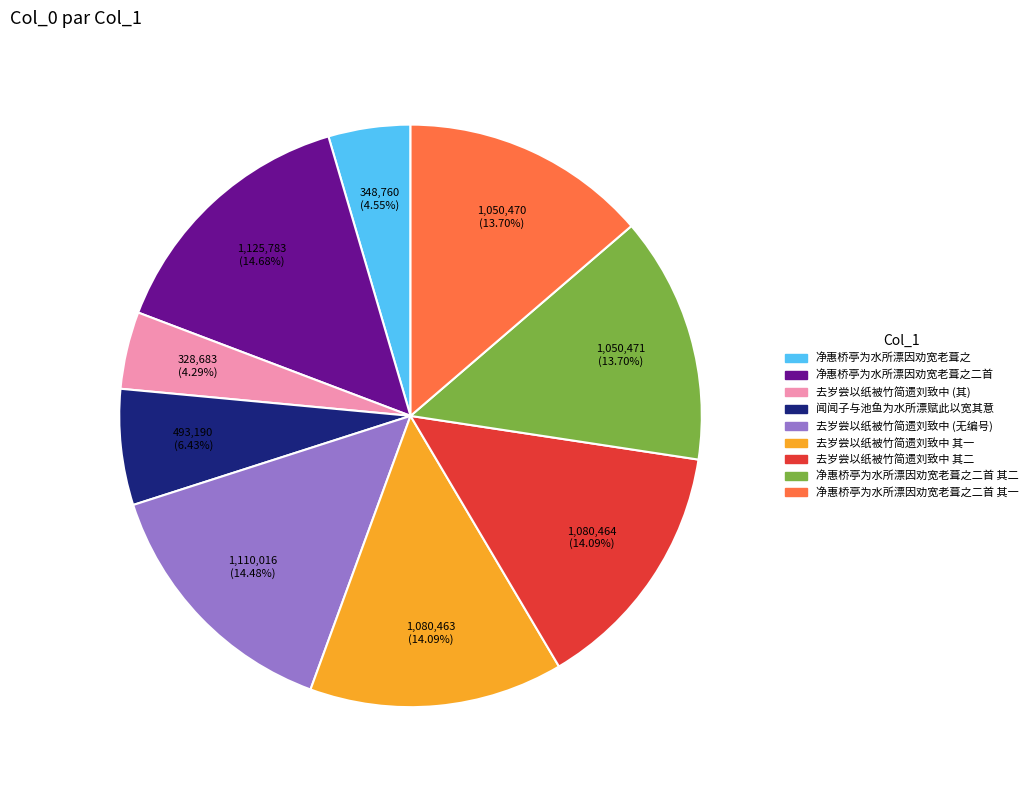

Is there a majority slice in this chart?

No